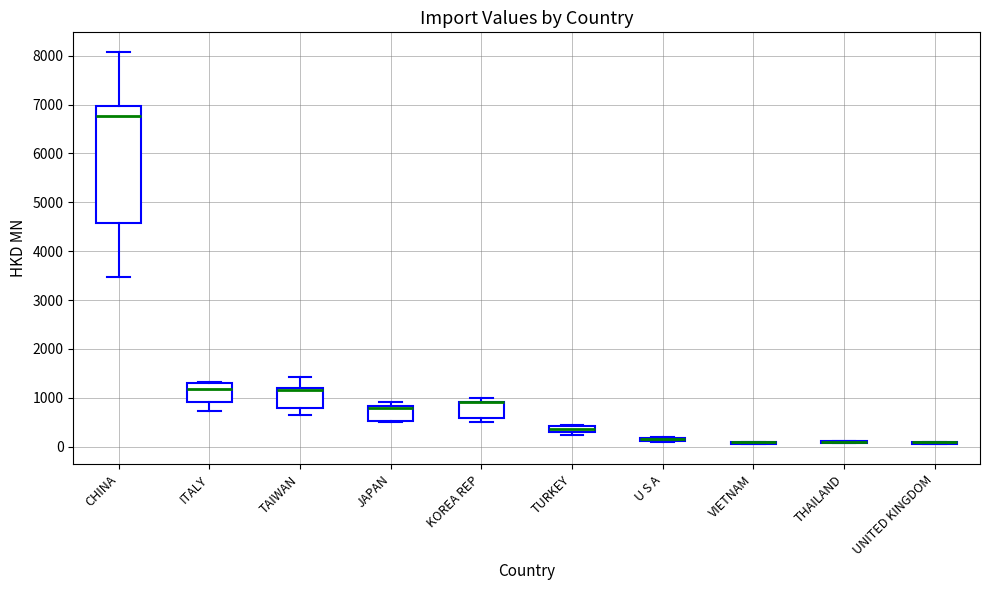

Where is the upper edge of the box for ITALY on the y-axis? The values are not printed on the chart, so give them approximately, as read against the axis.

1300